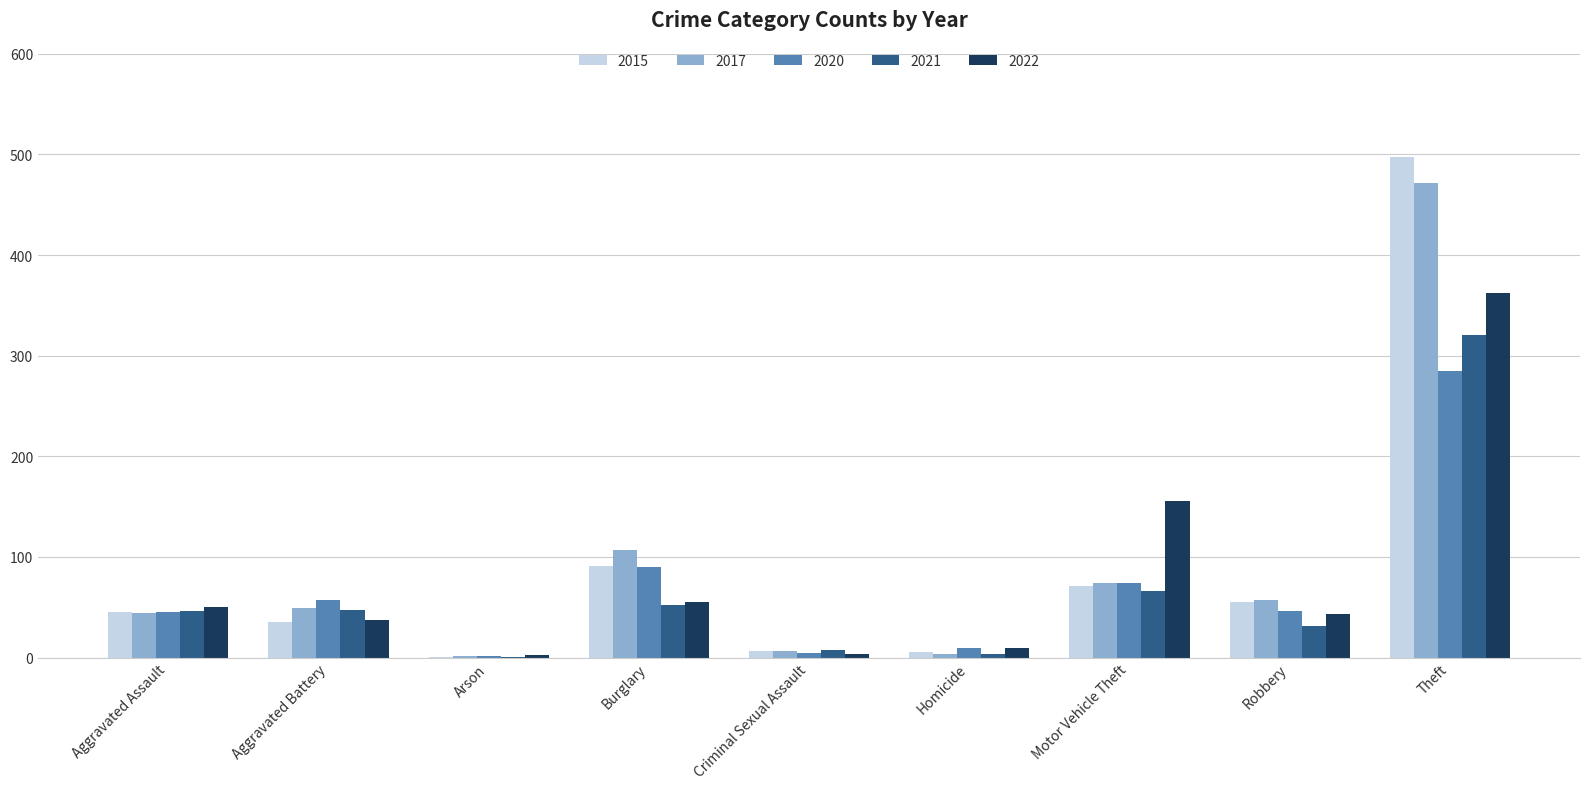

What is the sum of the 2022 values at Burglary and Homicide?

64